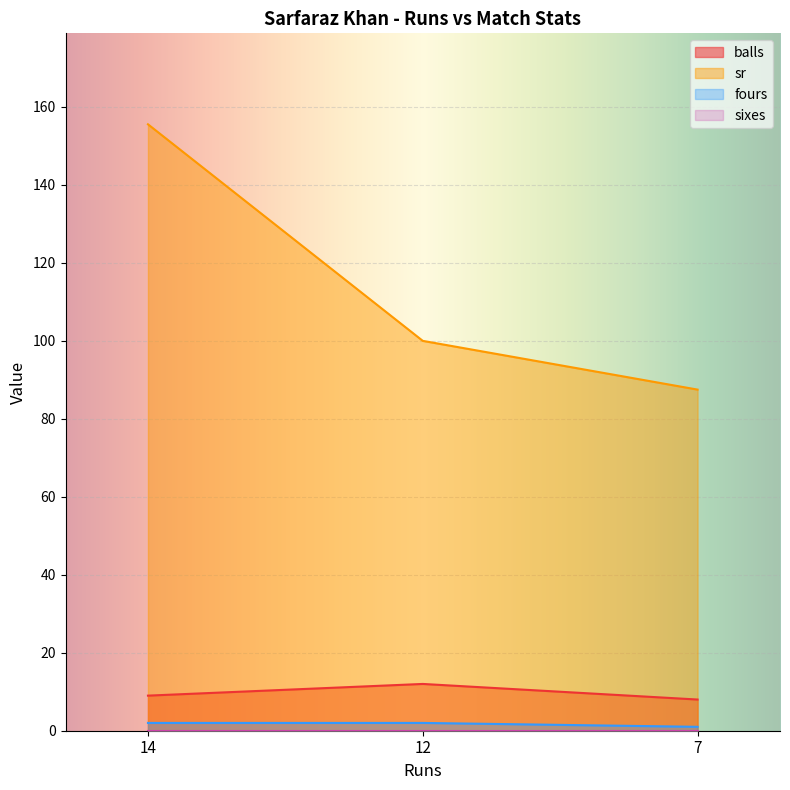

What is the difference between the maximum and minimum values in the fours series?

1.0